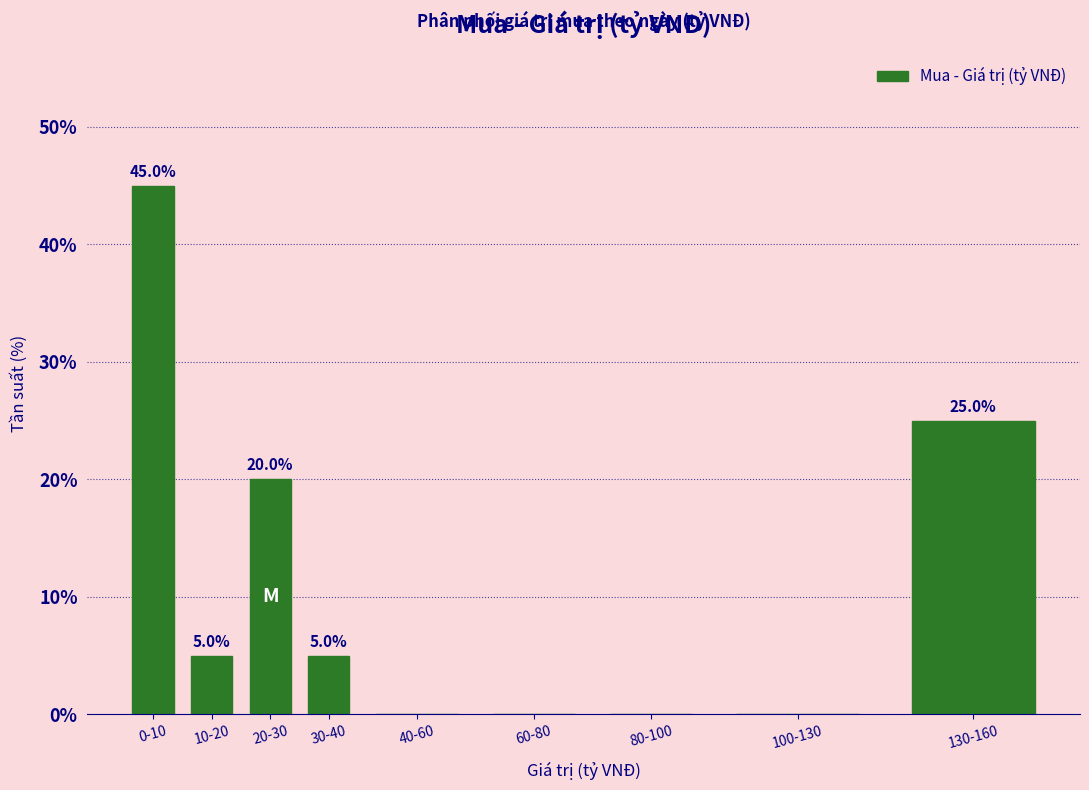

Reading left to right, extract all data points from this chart.

0-10=45	10-20=5	20-30=20	30-40=5	40-60=0	60-80=0	80-100=0	100-130=0	130-160=25